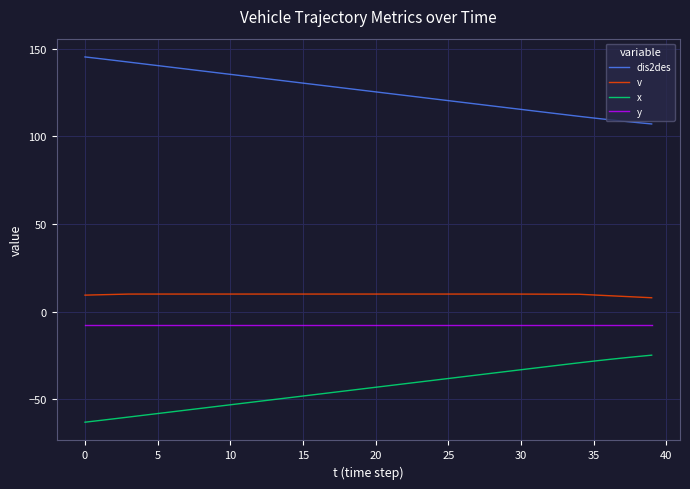

True or false: y and dis2des cross at least once.

False